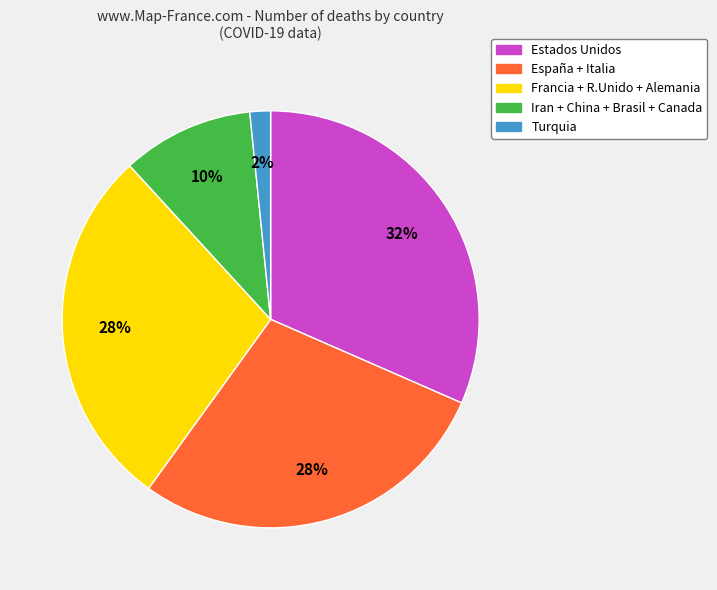

Is there any slice that represents more than half of the pie?

No